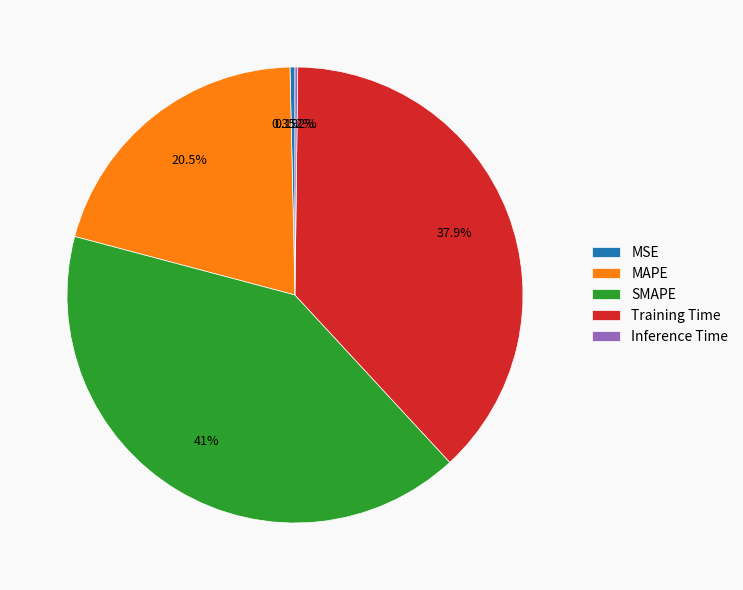

Combined, do MSE and Training Time account for over 50%?

No